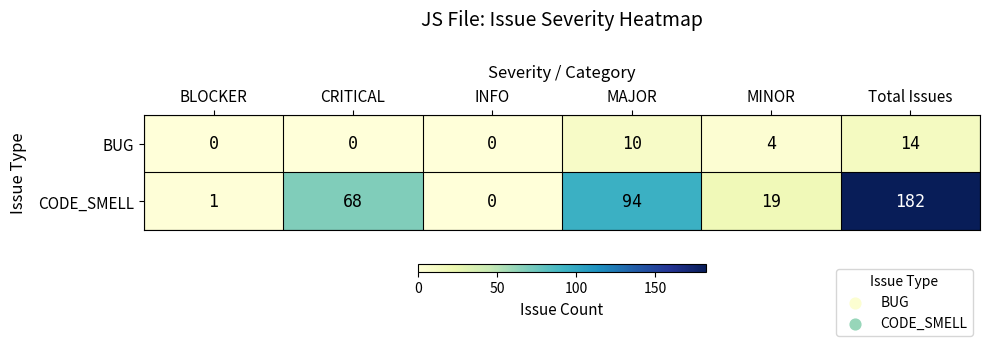

How many data points does each series have?

6